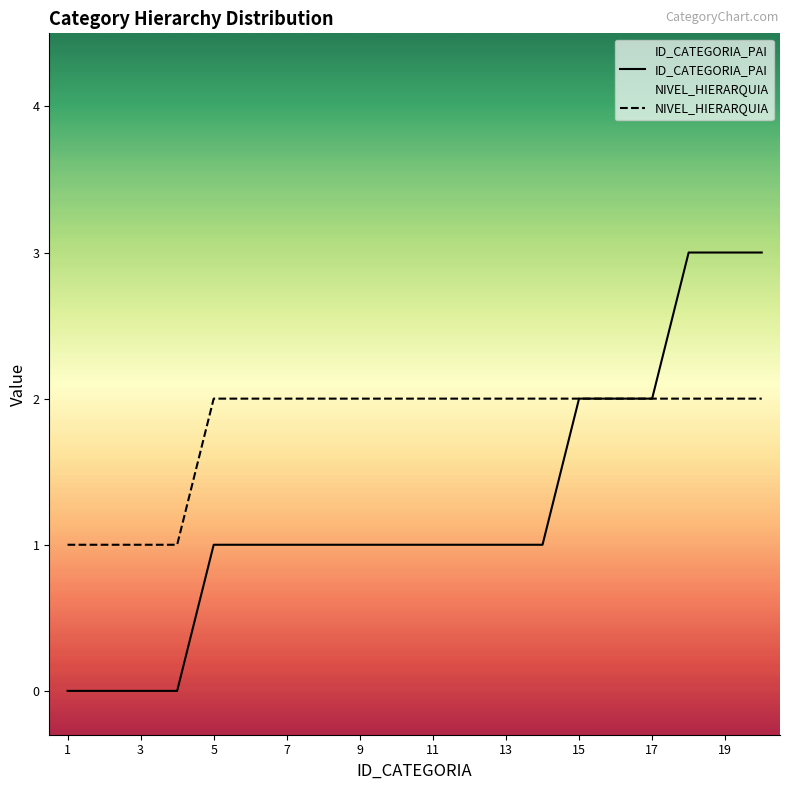

How many data points in NIVEL_HIERARQUIA are less than 2?

4